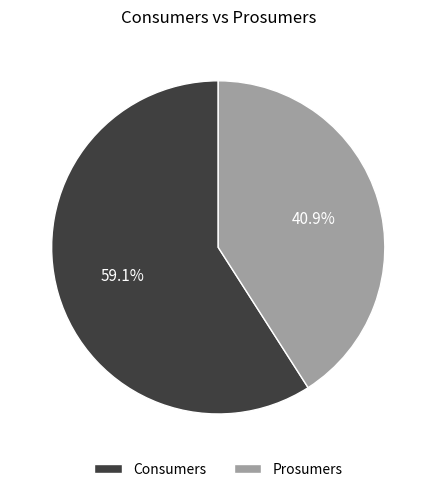

True or false: Consumers accounts for 59% of the total.

True